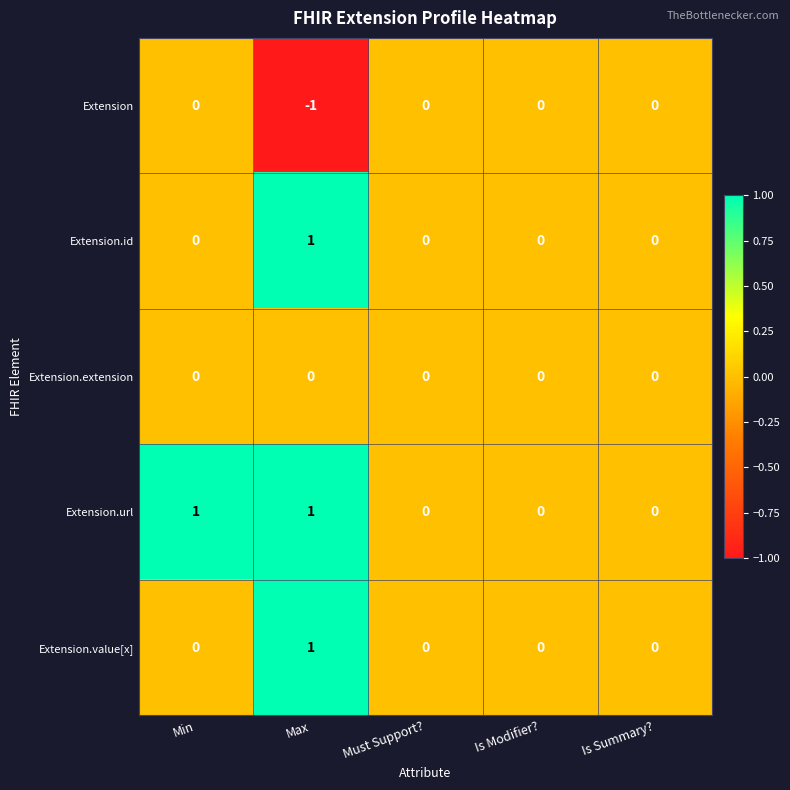

At which label does Extension reach its minimum?

Max